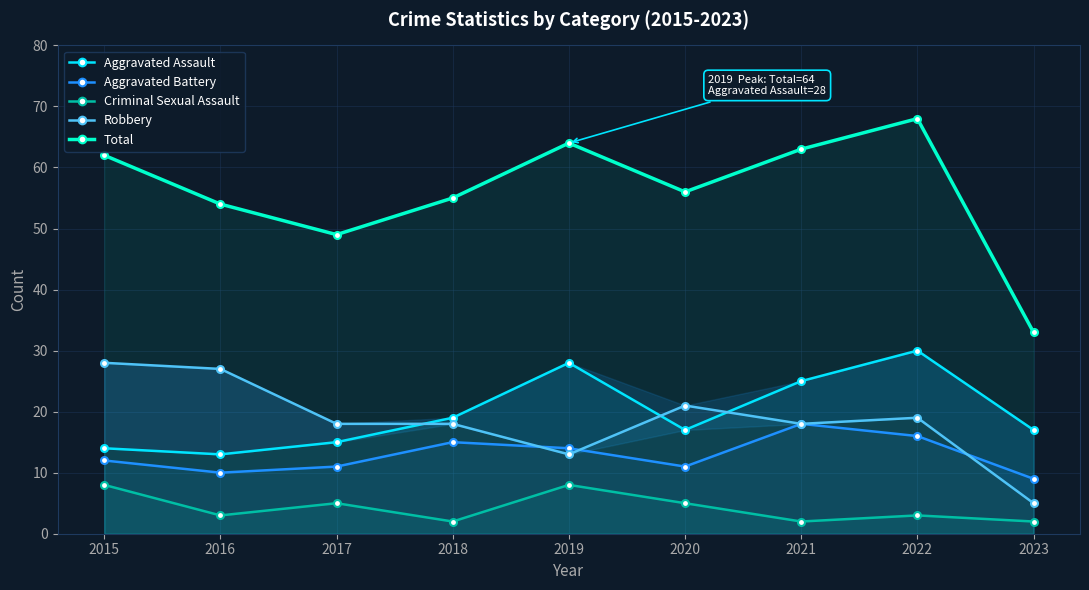

Is it true that Aggravated Battery equals 7 at 2021?

False